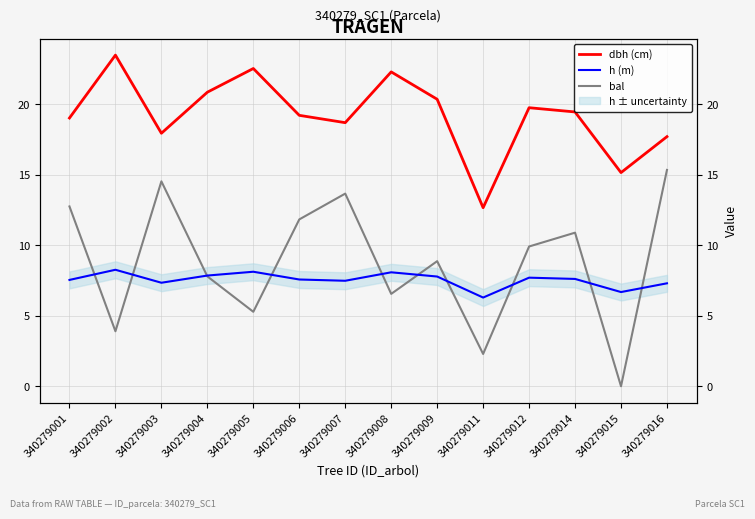

True or false: dbh (cm) and bal intersect in this chart.

False